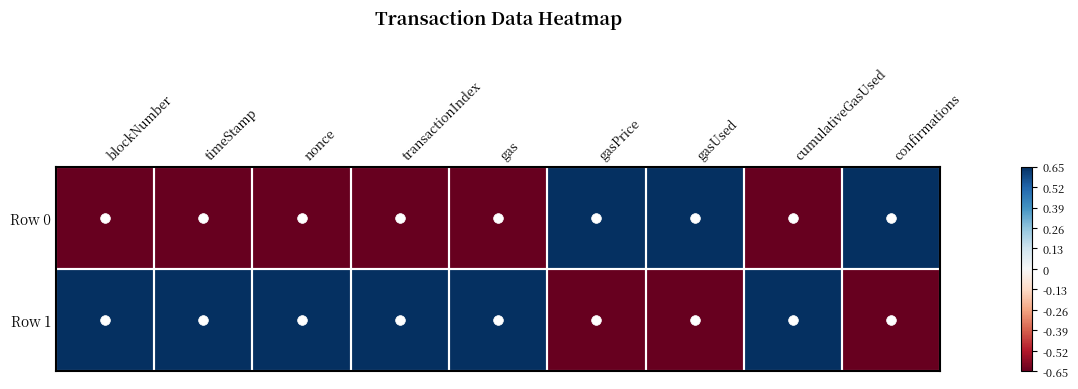

What is the maximum value shown in the chart?

1